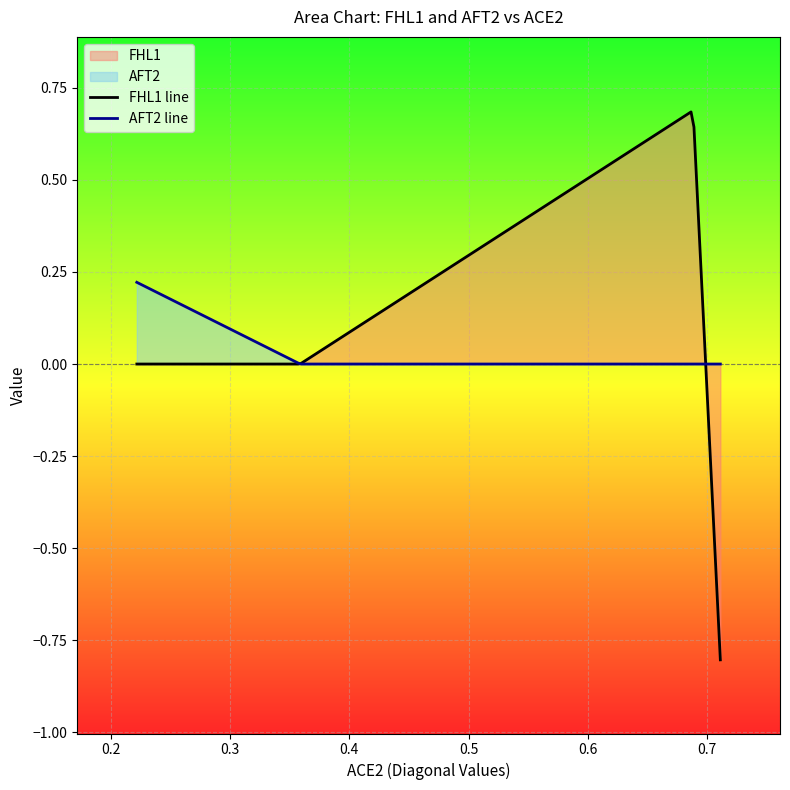

After their last crossing, which series has the higher values: FHL1 or AFT2?

FHL1